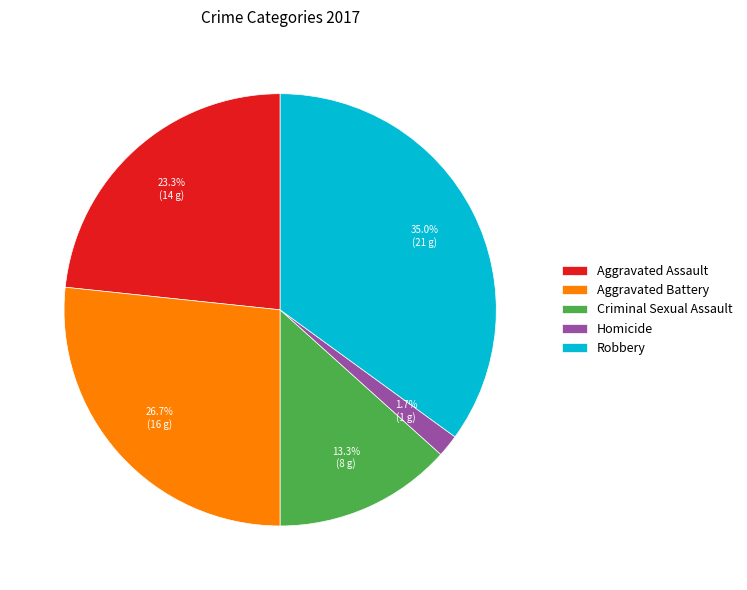

Between Robbery and Aggravated Assault, which is larger?

Robbery